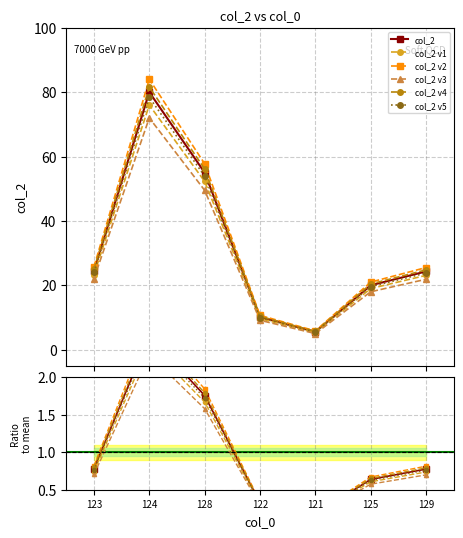

What is the difference between the values at 129 and 124?

58.5